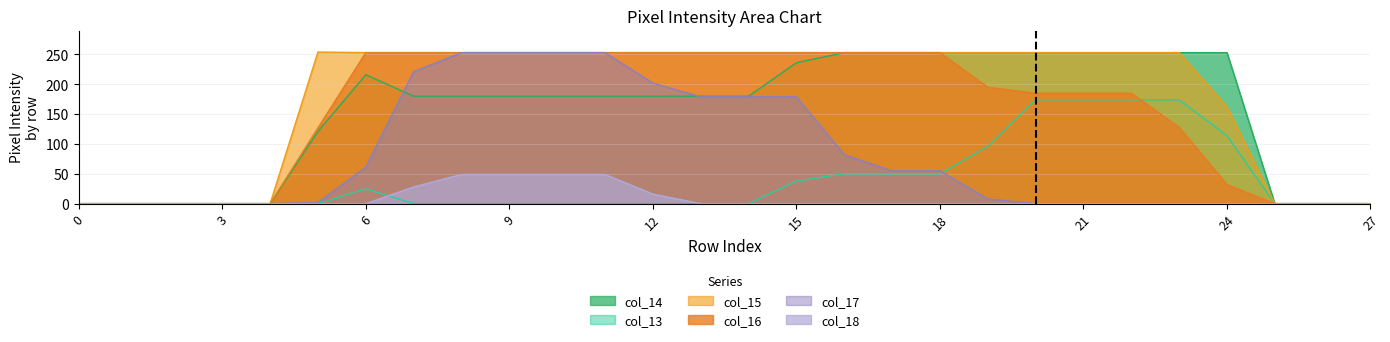

What is the highest value of the col_13 series?

174